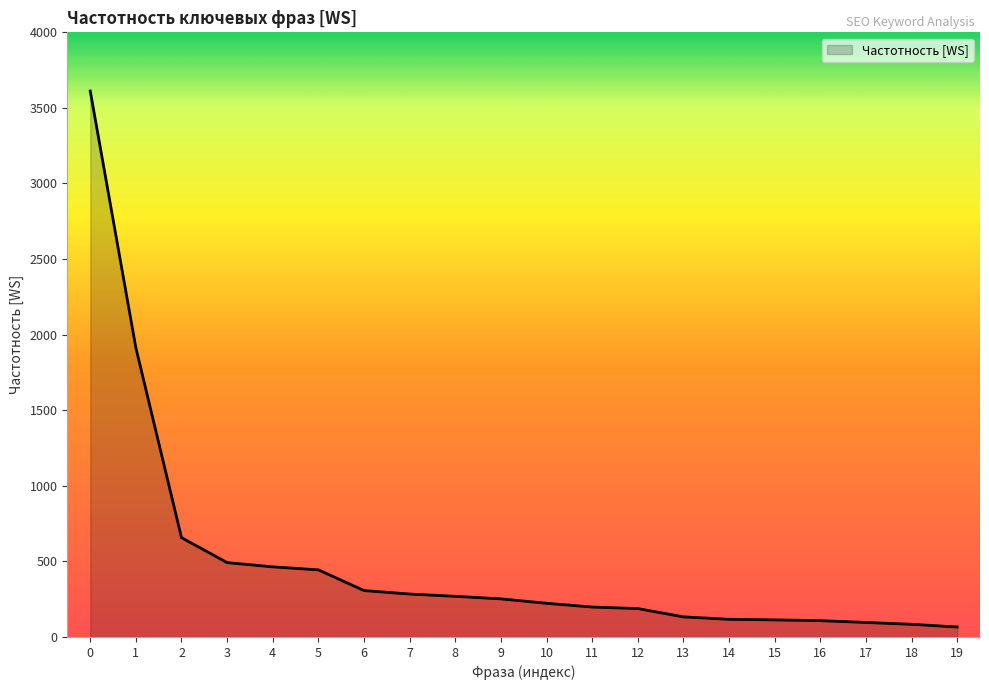

Which label corresponds to the largest value in the chart?

0